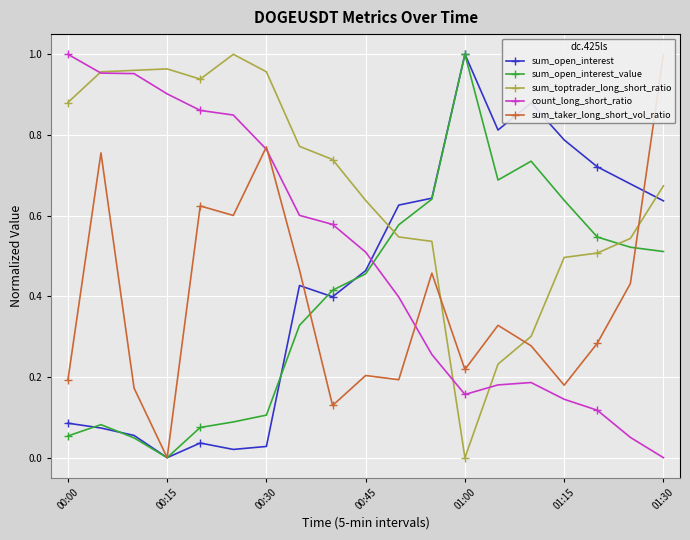

How many times do count_long_short_ratio and sum_open_interest cross each other?

1